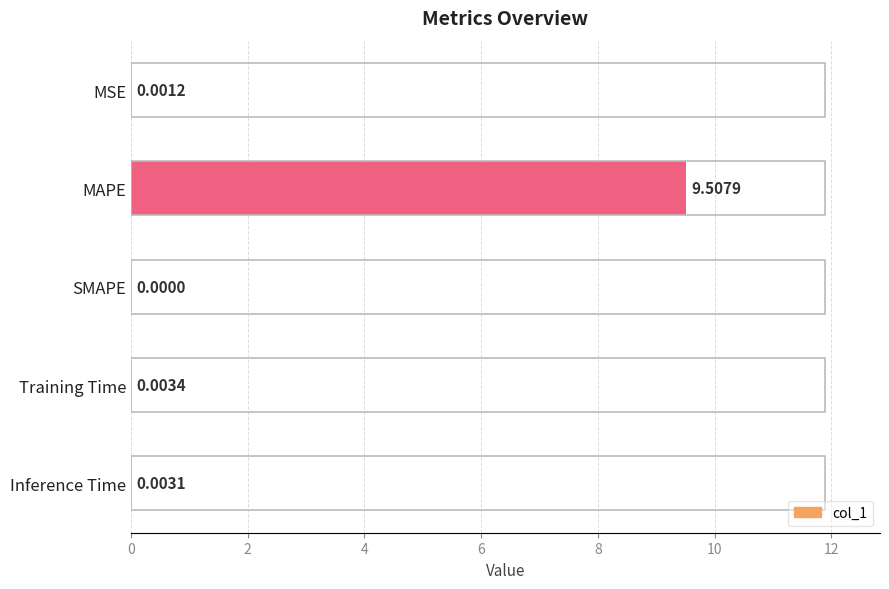

Between Inference Time and Training Time, which is larger?

Training Time